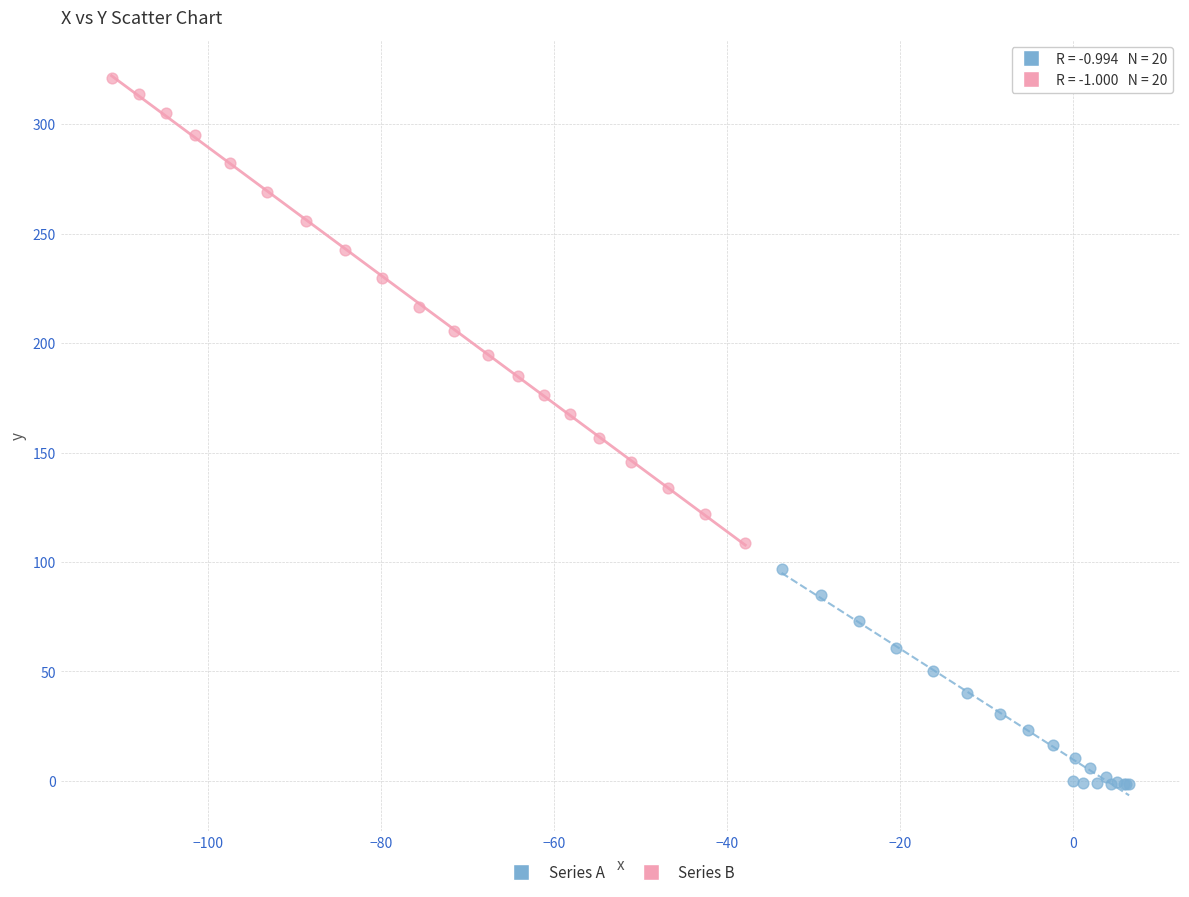

Which series reaches the maximum Y coordinate?

Series B